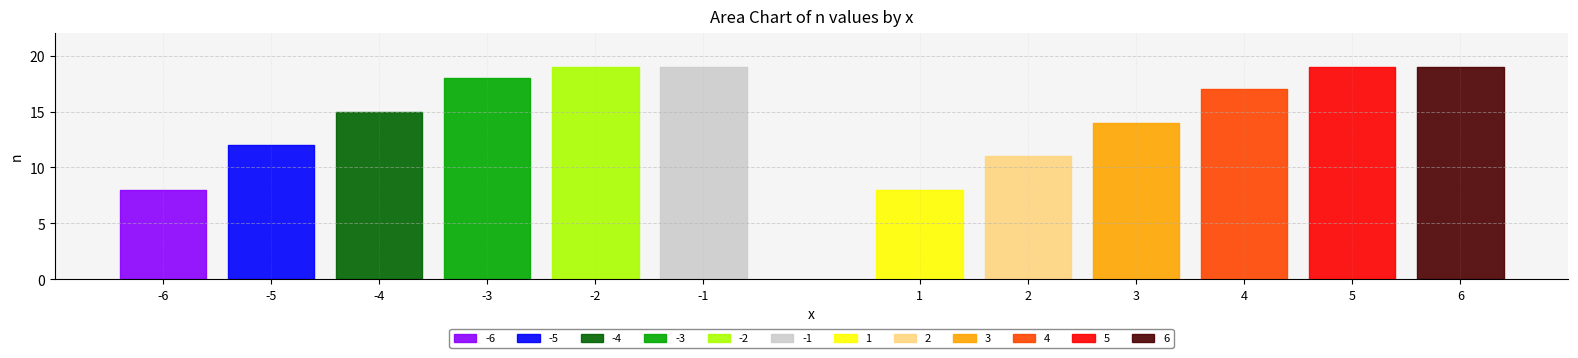

Reading left to right, what are all the values shown in this chart?

8	12	15	18	19	19	8	11	14	17	19	19